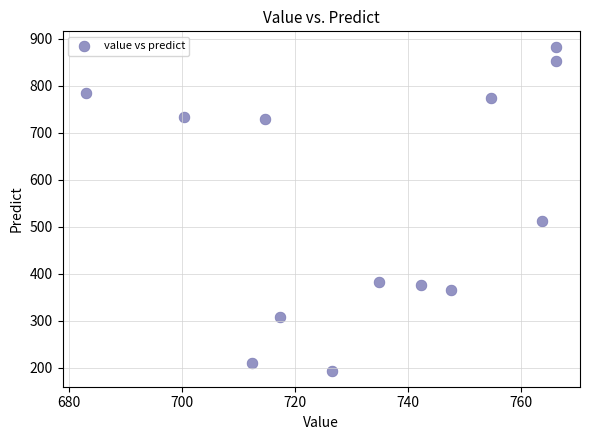

What is the range of Y values (max minus min)?

687.4